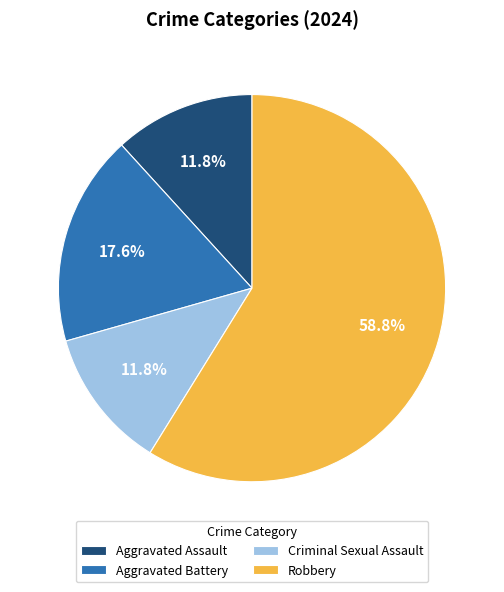

How many segments does this pie chart have?

4